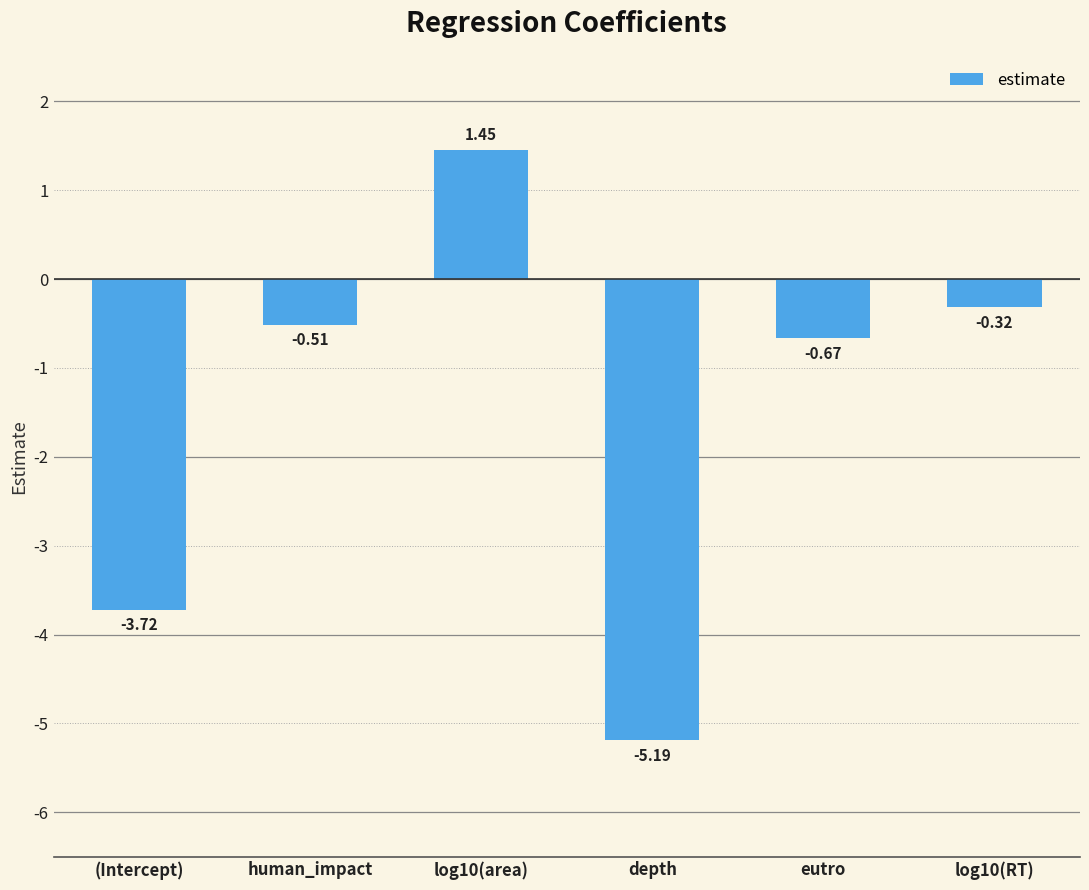

What is the difference between the second highest and minimum values?

4.9